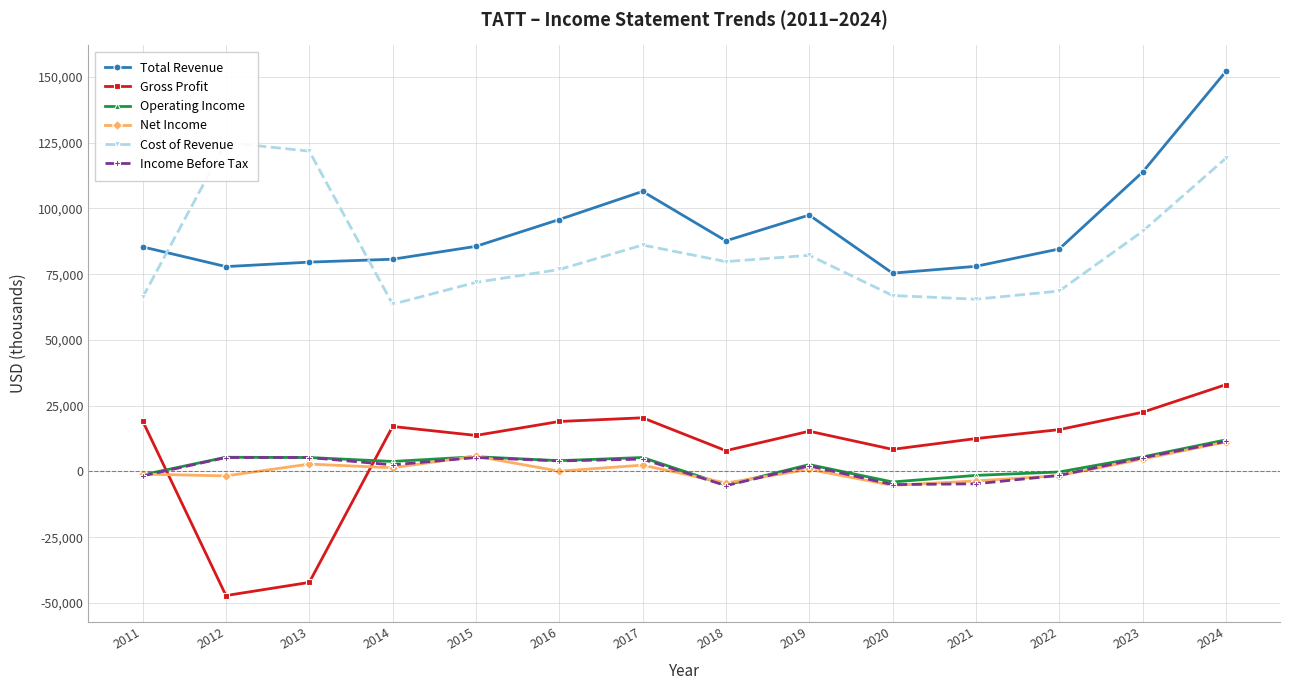

The Income Before Tax series shows 4700 at 2017. True or false?

True